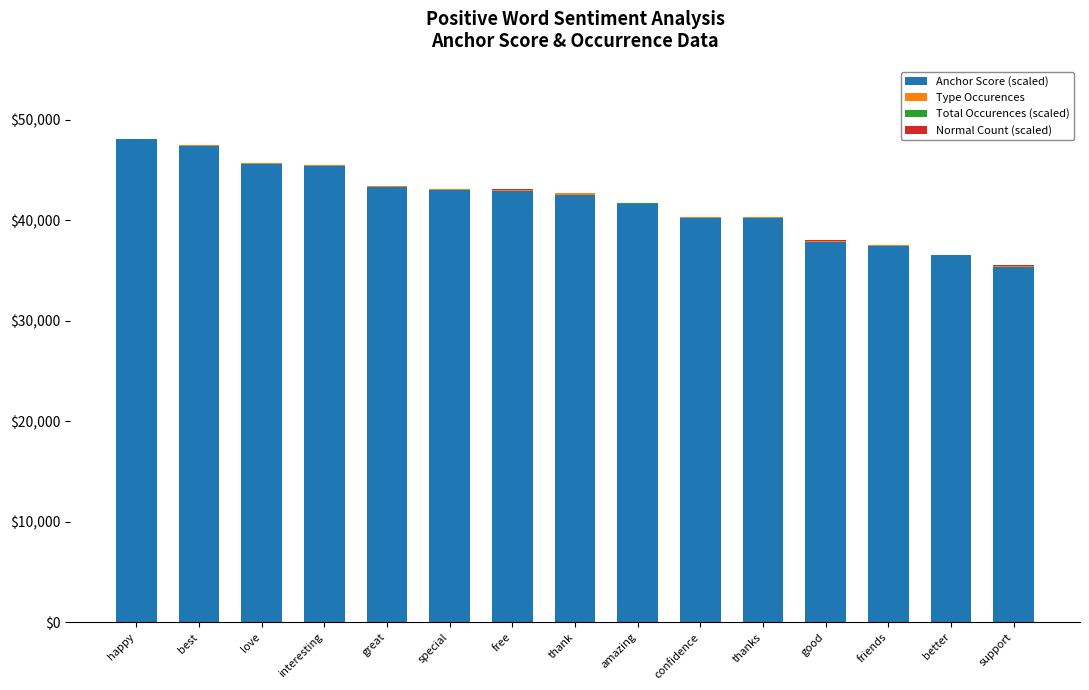

What is the maximum value for Anchor Score (scaled)?

48076.9